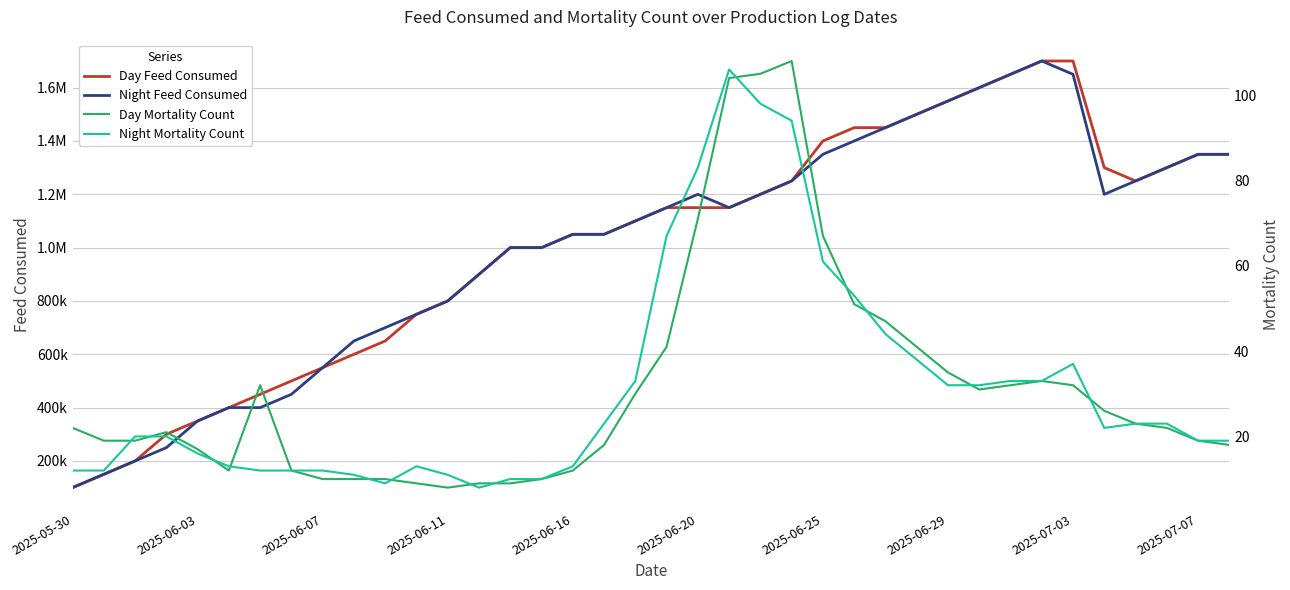

What is the difference between the maximum and minimum values in the Night Mortality Count series?

98